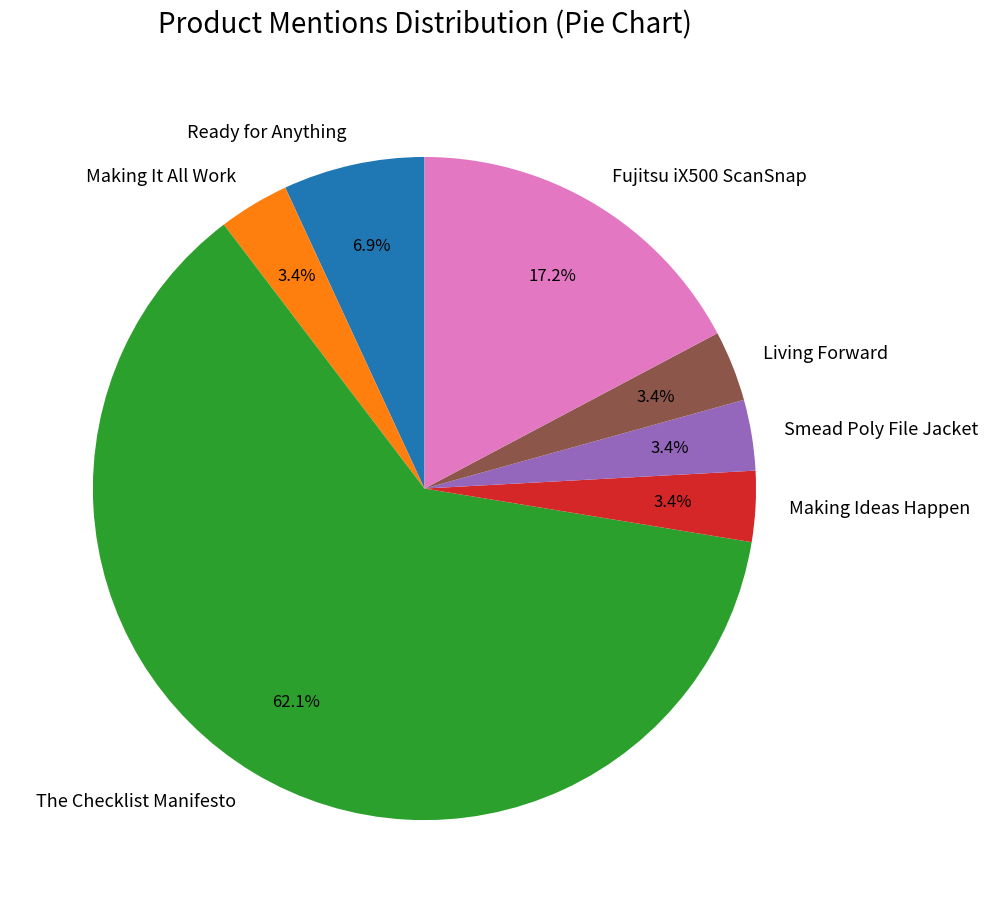

The Making Ideas Happen slice represents 12% of the pie. True or false?

False